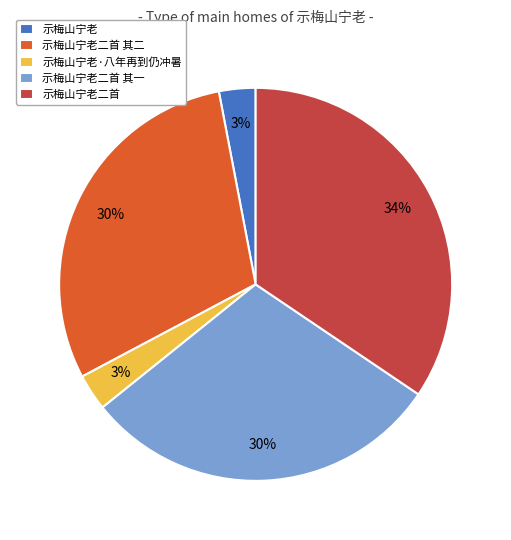

What percentage is the 示梅山宁老二首 其二 slice, to the nearest percent?

30%